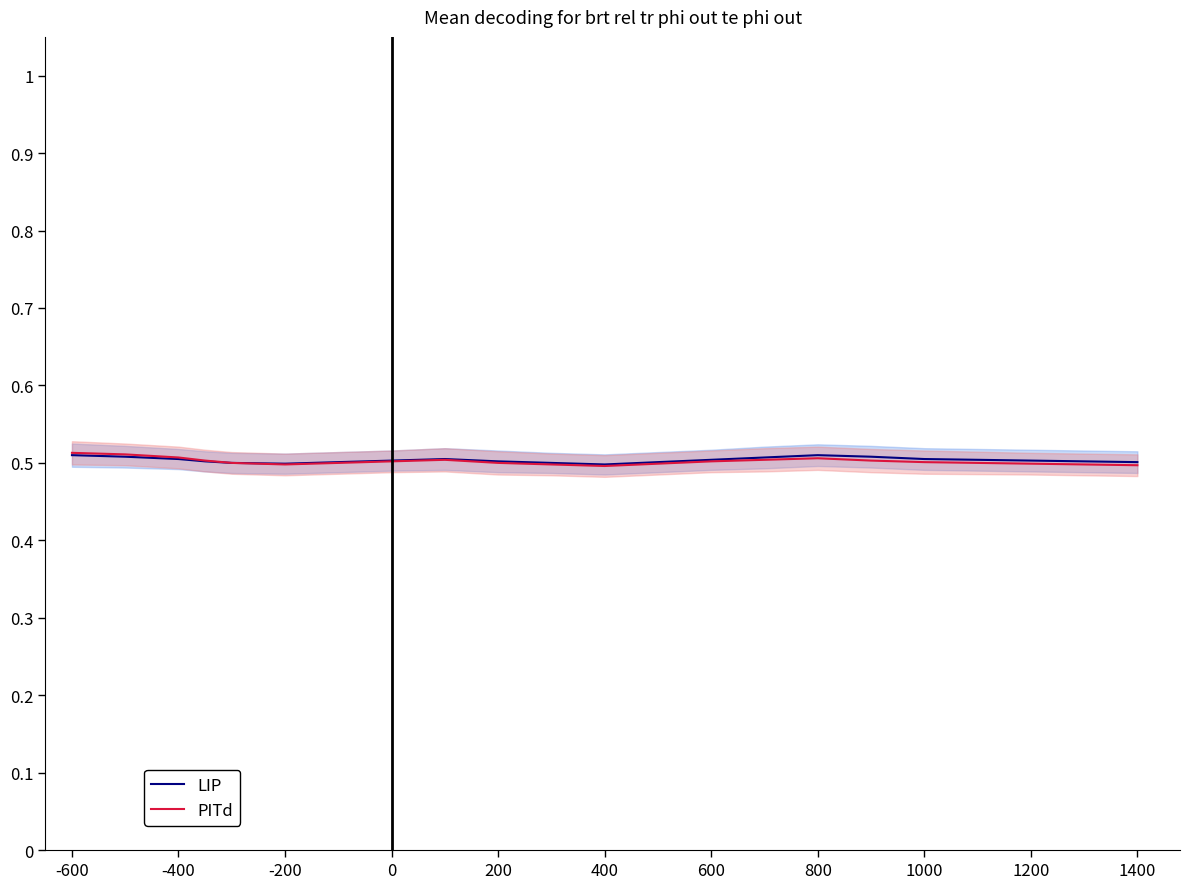

True or false: PITd and LIP cross at least once.

False